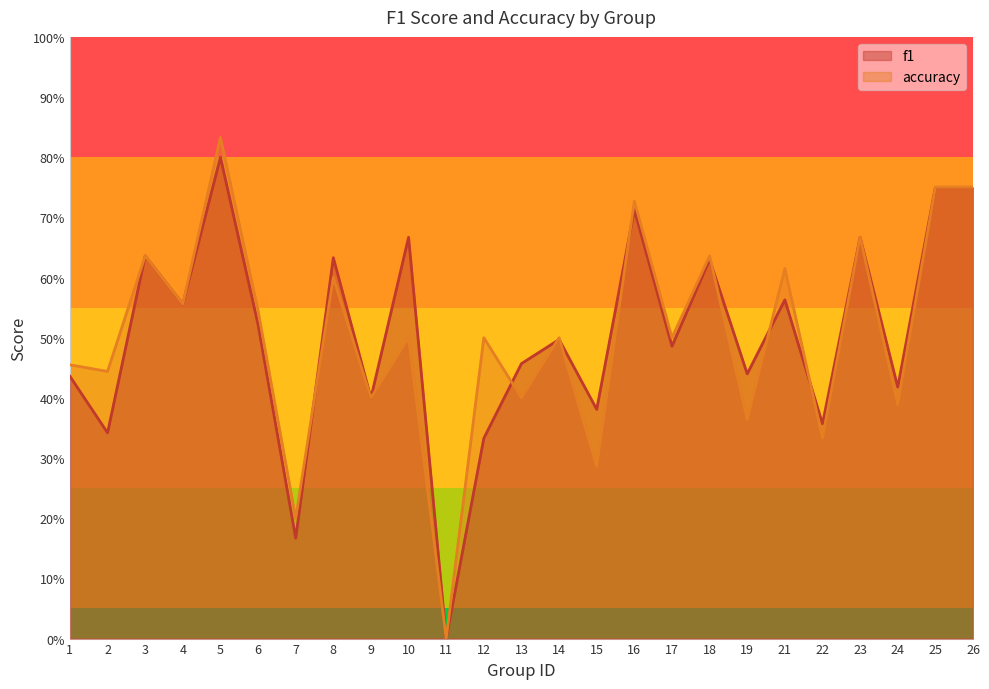

What are all the series names shown in the legend?

f1, accuracy